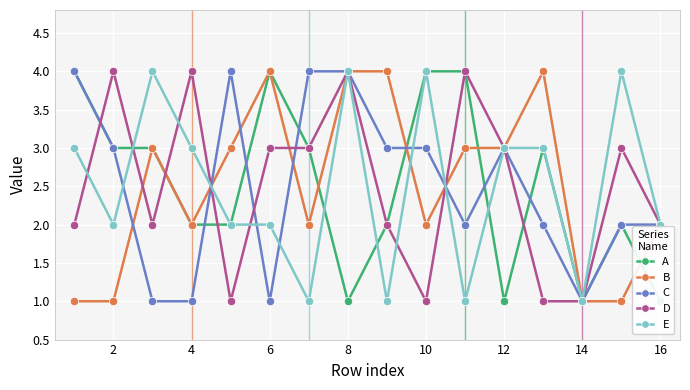

The value of B at 14 is 2. True or false?

False